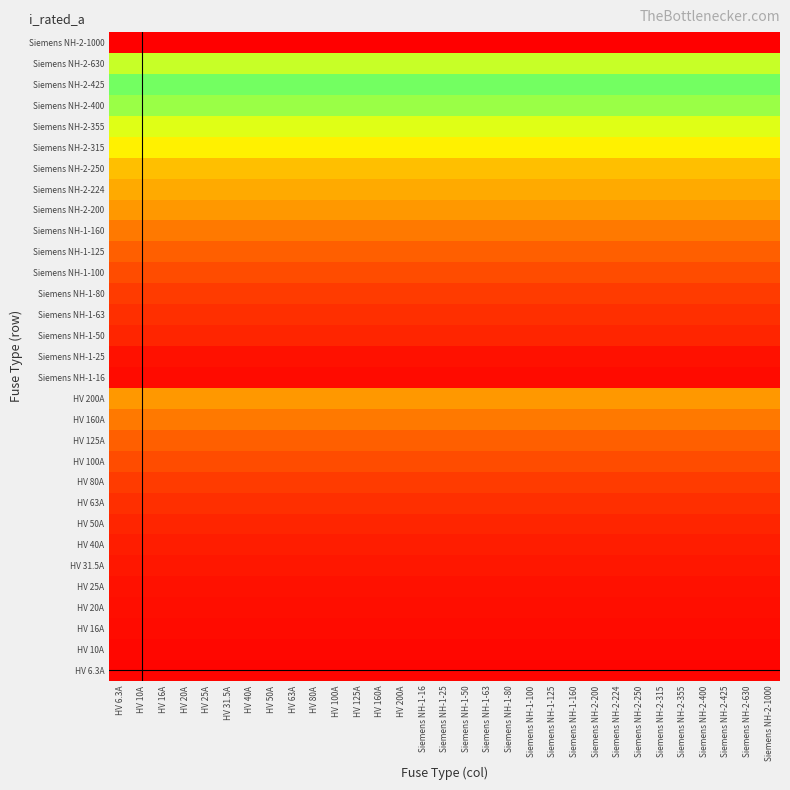

At HV 125A, list the series in order from largest to smallest.

Siemens NH-2-1000, Siemens NH-2-630, Siemens NH-2-425, Siemens NH-2-400, Siemens NH-2-355, Siemens NH-2-315, Siemens NH-2-250, Siemens NH-2-224, HV 200A, Siemens NH-2-200, HV 160A, Siemens NH-1-160, HV 125A, Siemens NH-1-125, HV 100A, Siemens NH-1-100, HV 80A, Siemens NH-1-80, HV 63A, Siemens NH-1-63, HV 50A, Siemens NH-1-50, HV 40A, HV 31.5A, HV 25A, Siemens NH-1-25, HV 20A, HV 16A, Siemens NH-1-16, HV 10A, HV 6.3A